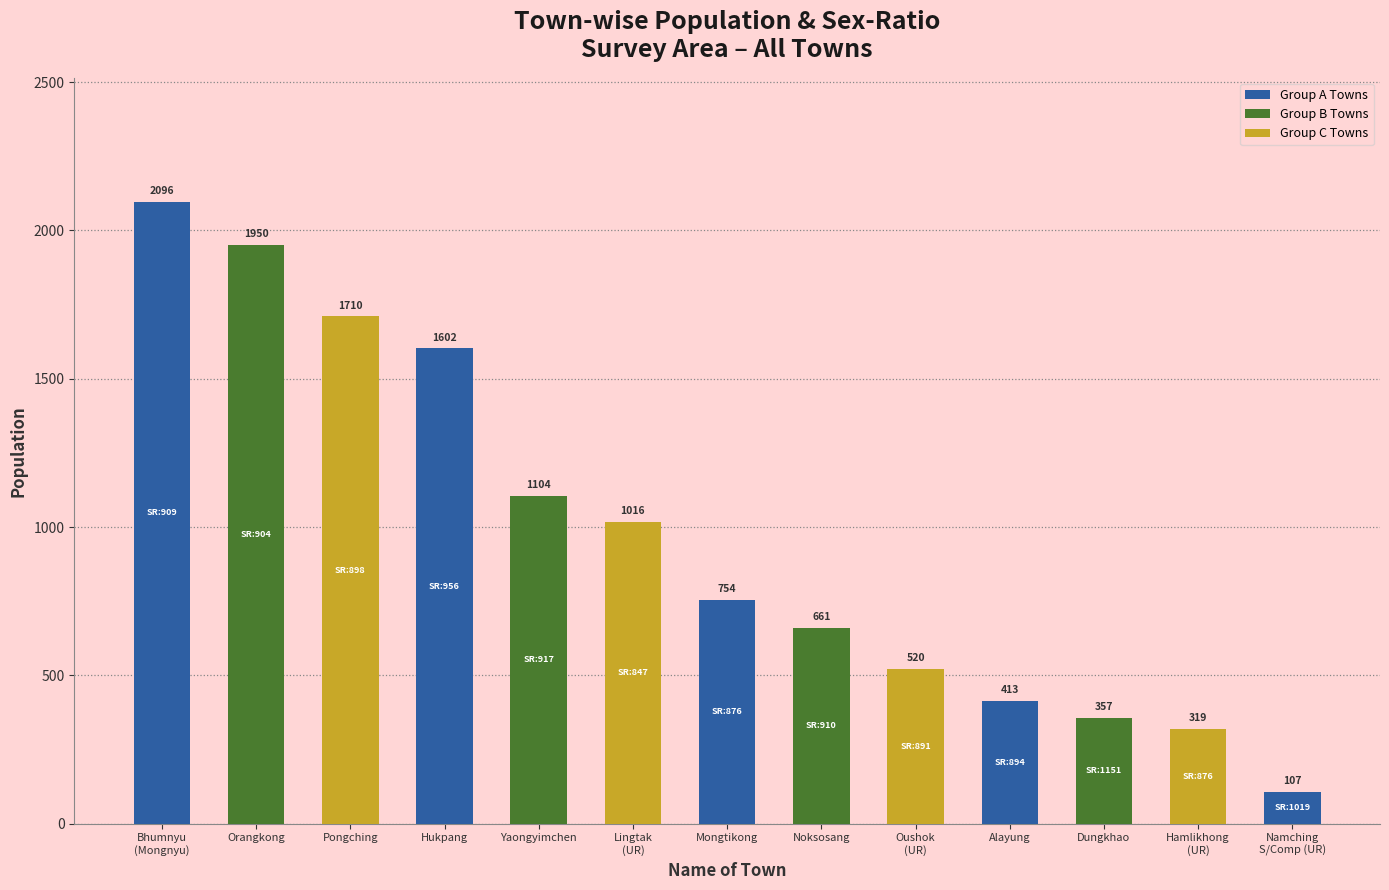

Which has a higher value, Dungkhao or Oushok
(UR)?

Oushok
(UR)